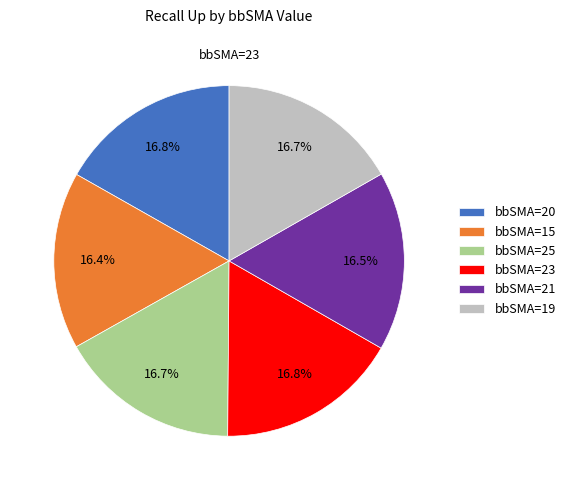

Does bbSMA=21 account for over 50% of the chart?

No